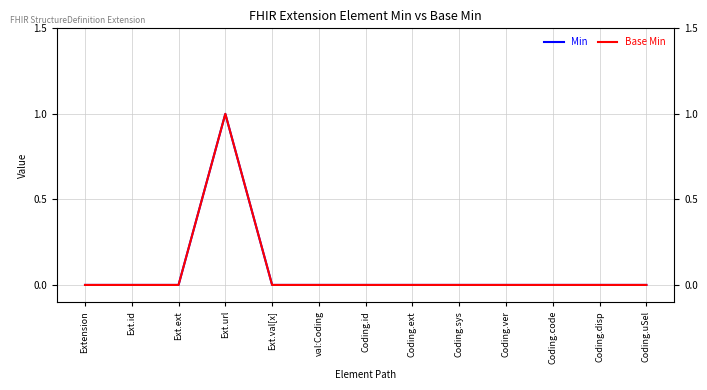

Reading left to right, extract all data points from this chart.

Min: Extension=0	Ext.id=0	Ext.ext=0	Ext.url=1	Ext.val[x]=0	val:Coding=0	Coding.id=0	Coding.ext=0	Coding.sys=0	Coding.ver=0	Coding.code=0	Coding.disp=0	Coding.uSel=0
Base Min: Extension=0	Ext.id=0	Ext.ext=0	Ext.url=1	Ext.val[x]=0	val:Coding=0	Coding.id=0	Coding.ext=0	Coding.sys=0	Coding.ver=0	Coding.code=0	Coding.disp=0	Coding.uSel=0